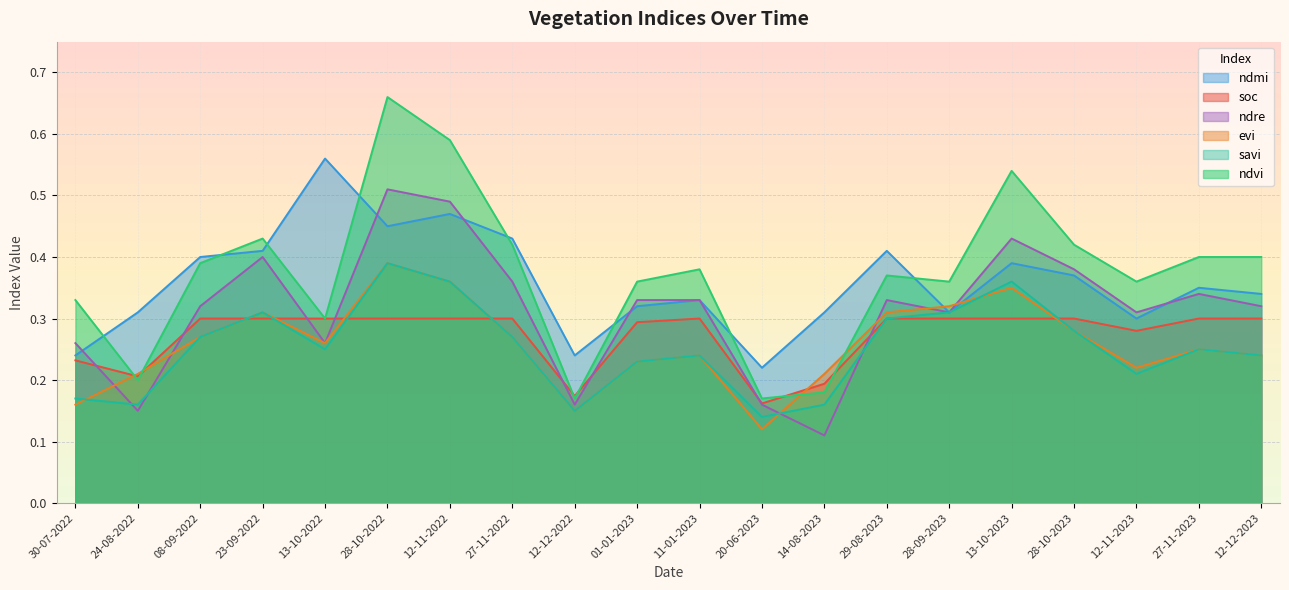

What is the minimum value for evi?

0.1